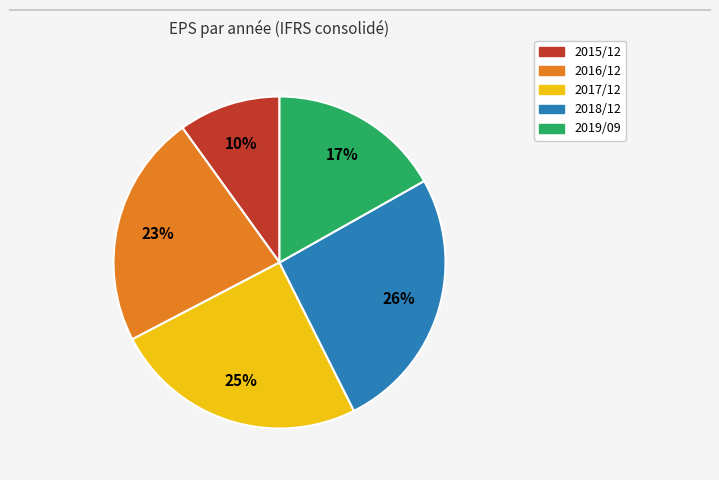

The 2018/12 slice represents 39% of the pie. True or false?

False